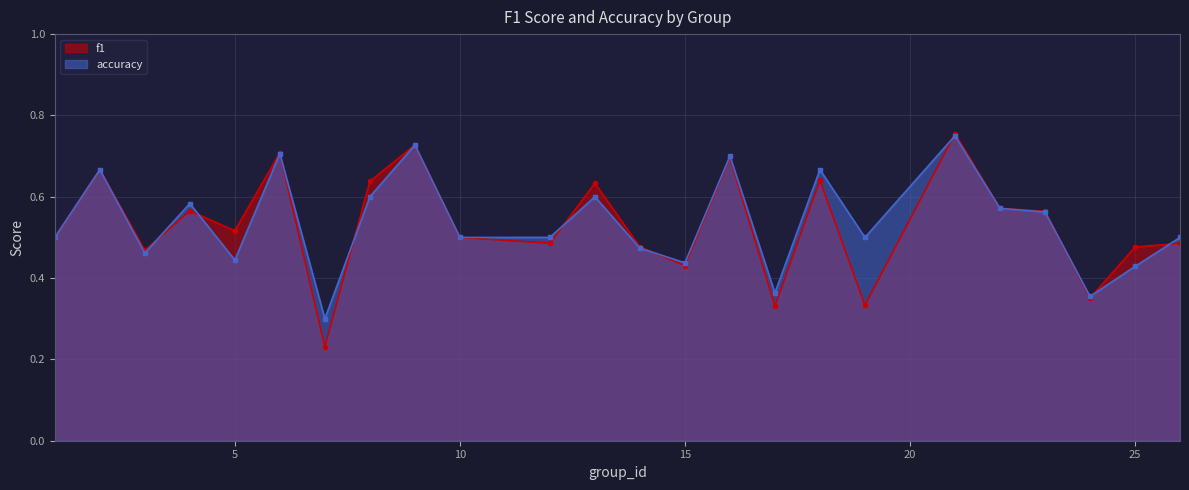

At which category does the chart reach its minimum across all series?

7